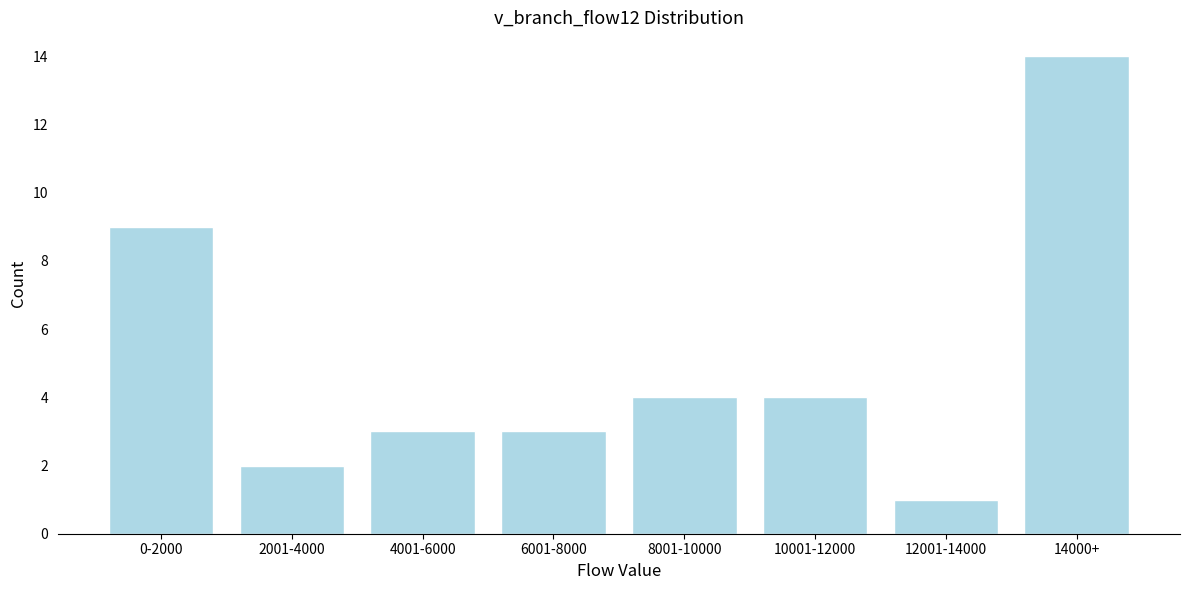

Reading left to right, list all the values displayed in this chart.

9	2	3	3	4	4	1	14